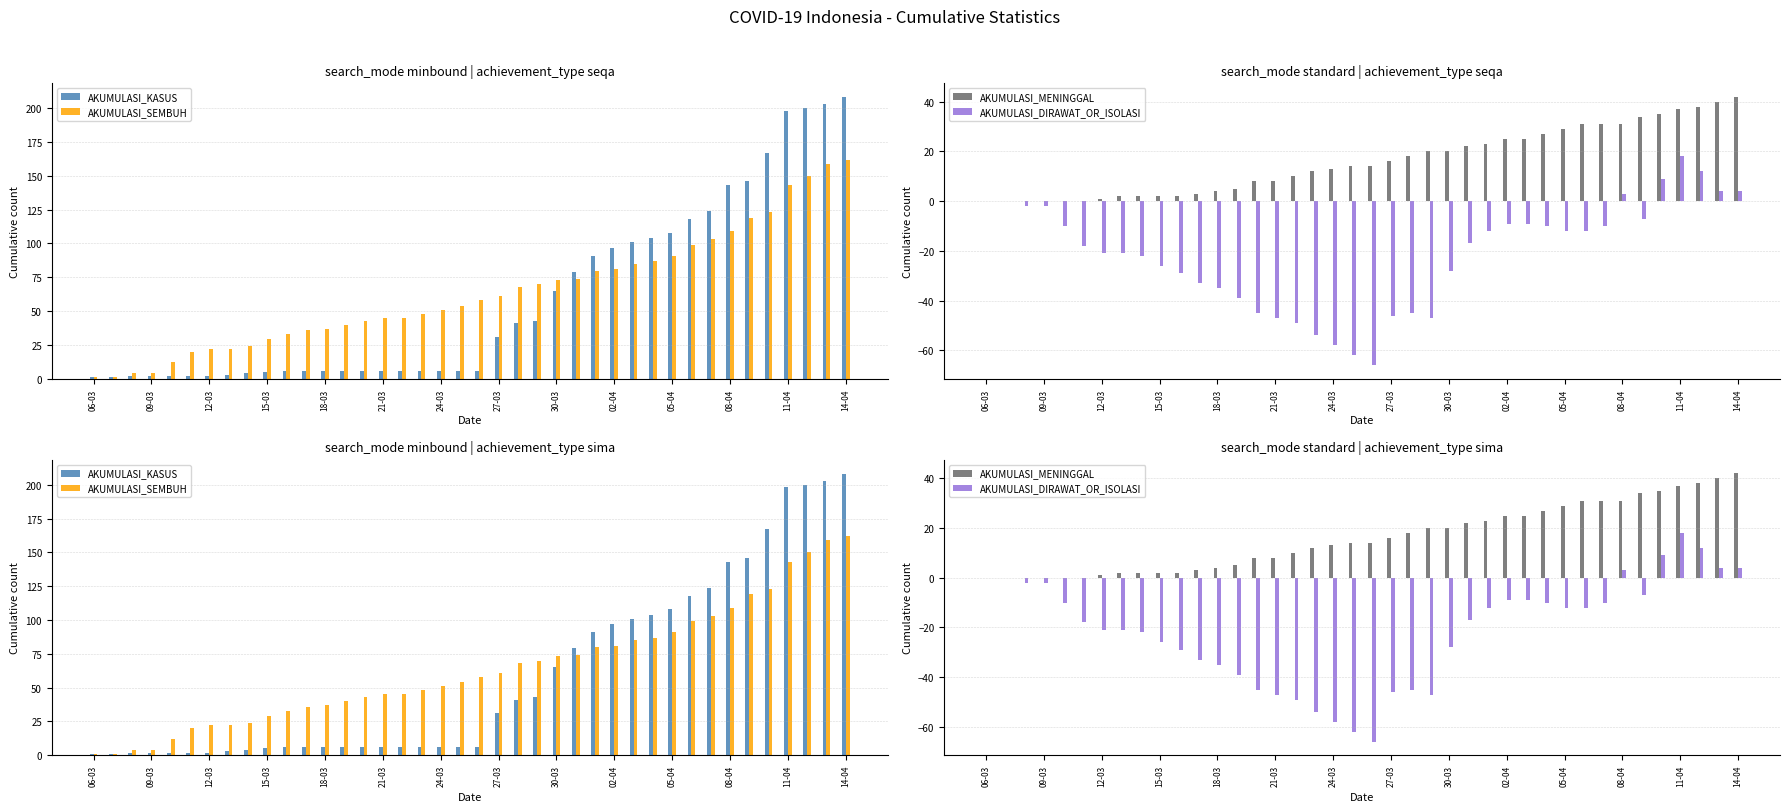

What is the smallest value displayed?

-66